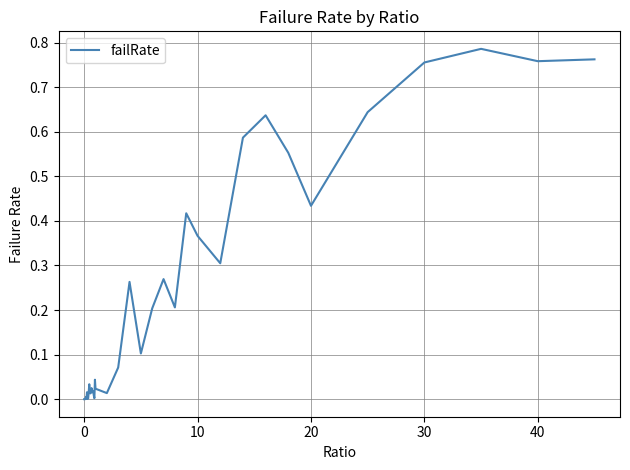

Does the chart have visible grid lines?

Yes